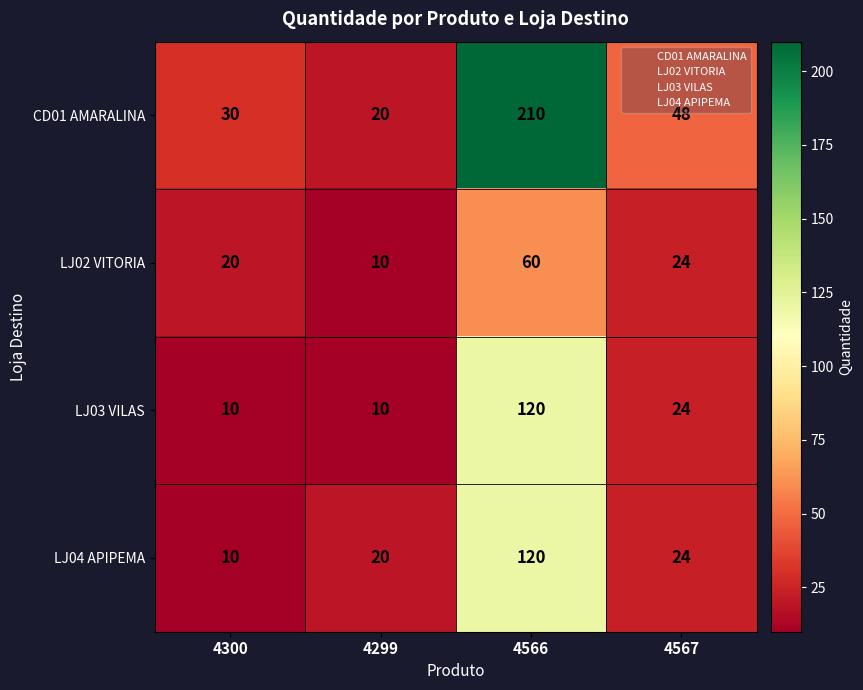

What is the total value across all series at 4300?

70